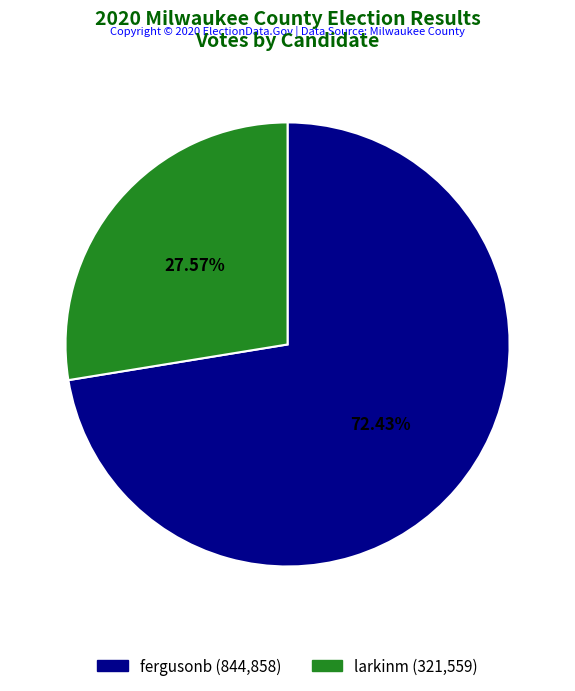

What percentage is the larkinm slice, to the nearest percent?

28%